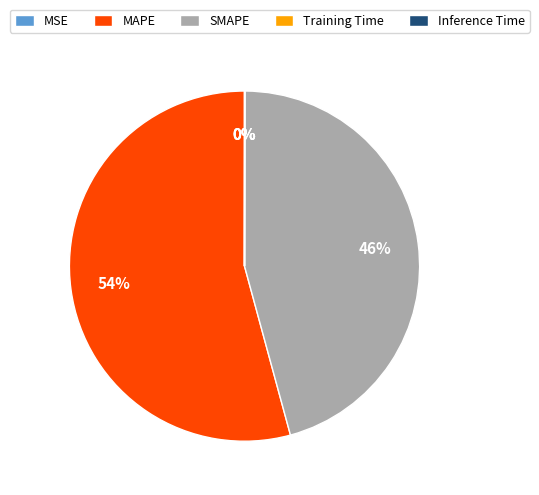

True or false: MAPE accounts for 69% of the total.

False